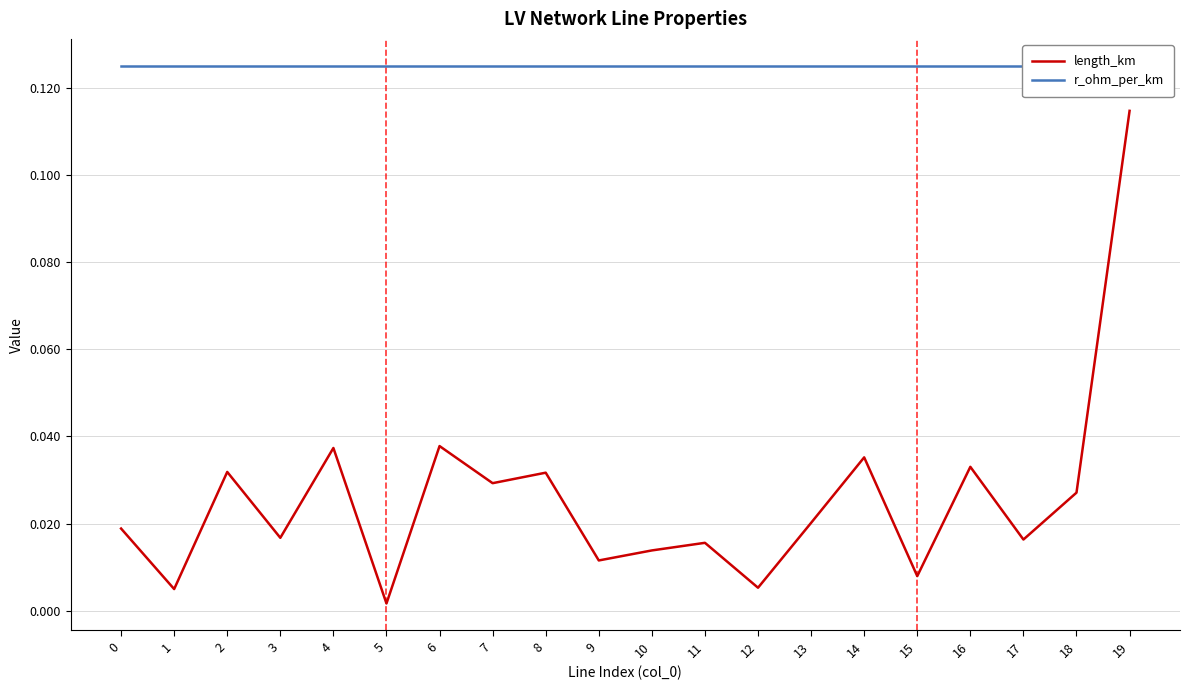

True or false: r_ohm_per_km and length_km intersect in this chart.

False